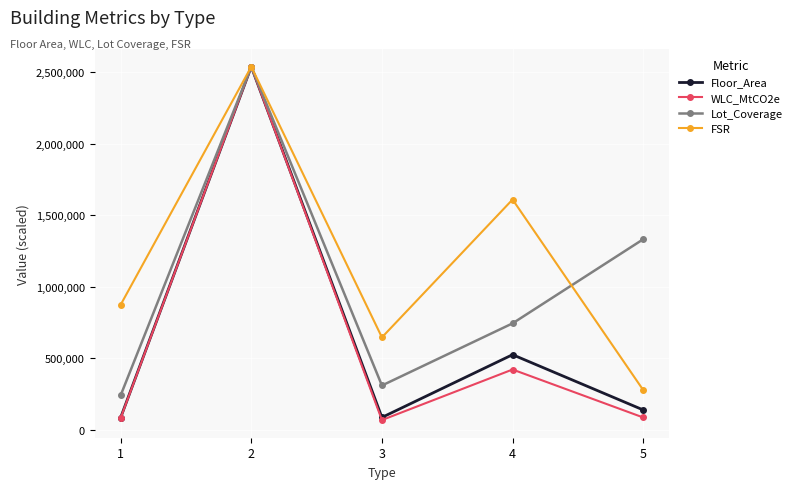

What is the sum of the Lot_Coverage values at 2 and 5?

3872686.5